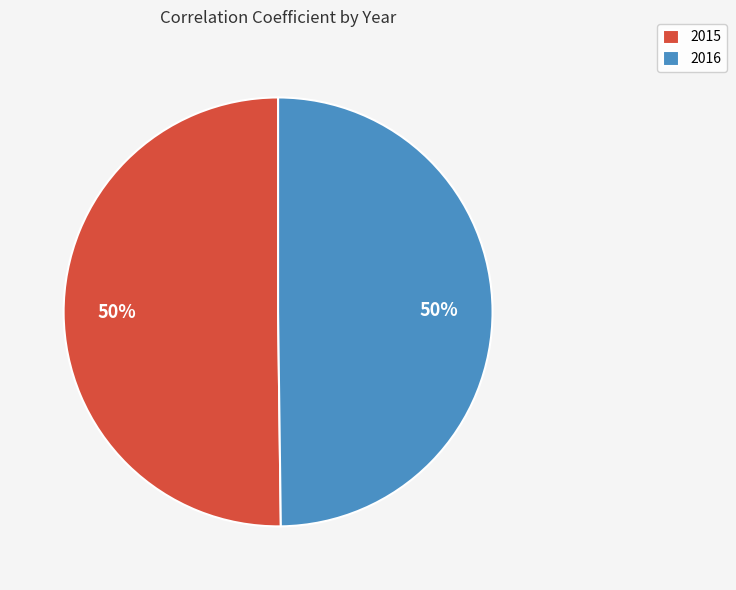

The 2016 slice represents 43% of the pie. True or false?

False